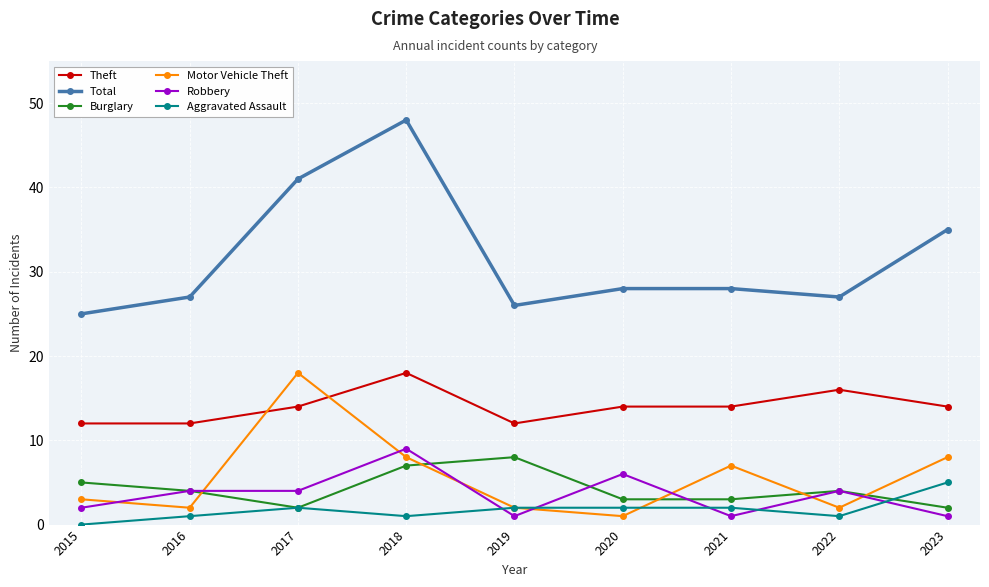

How many lines are shown in the chart?

6